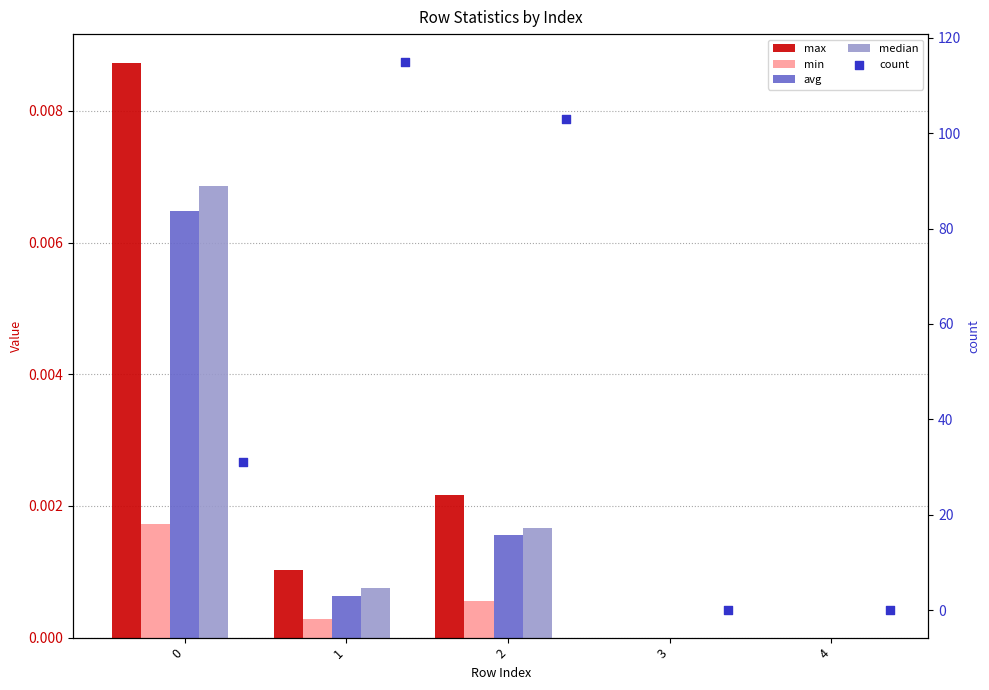

Is the value of min at 2 greater than the value of avg at 2?

No